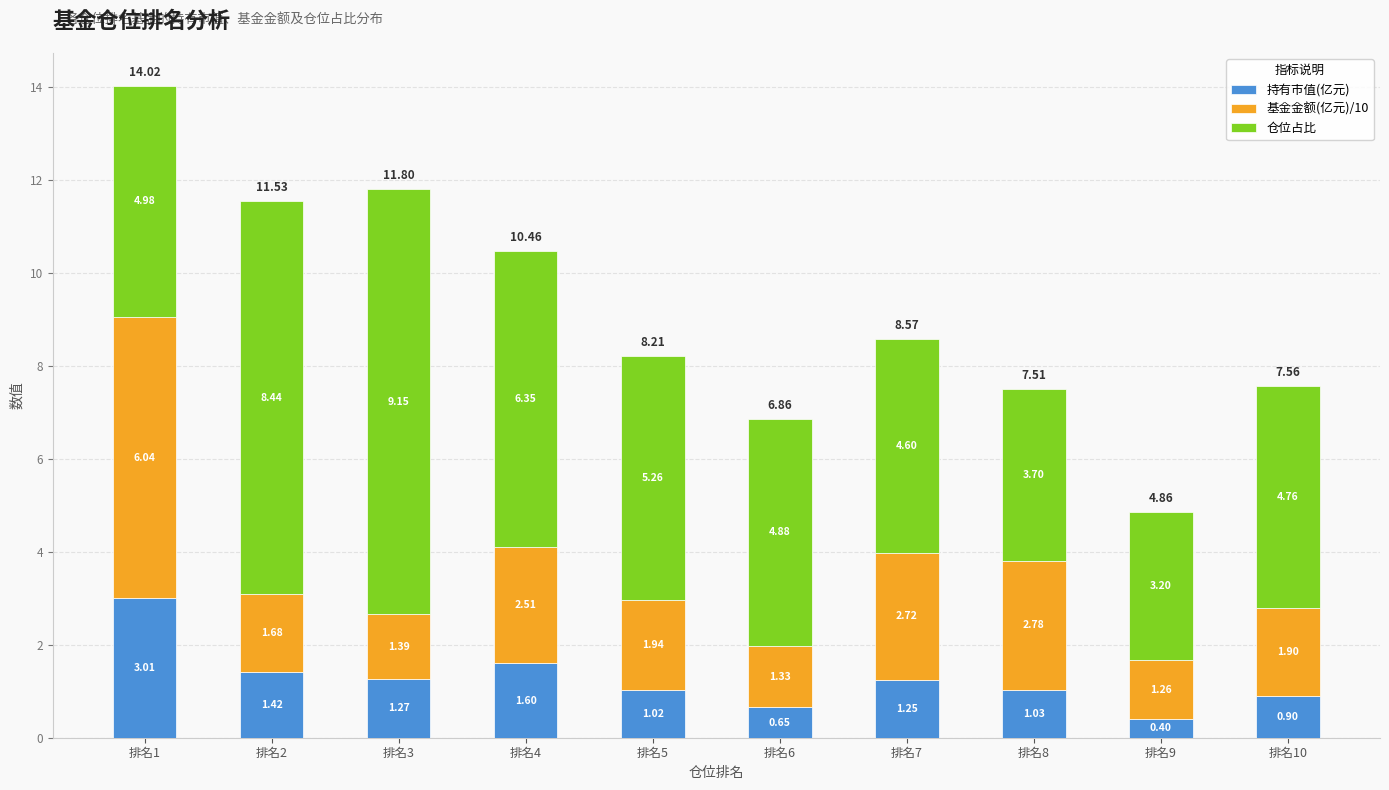

Where is 持有市值(亿元) nearest to the value 1?

排名5